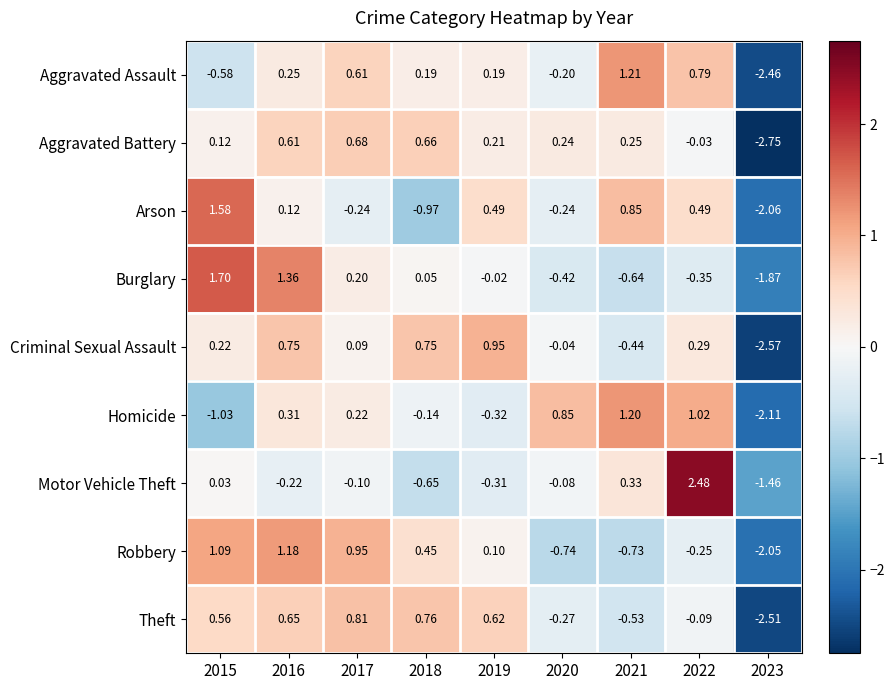

Is the value of Homicide at 2023 greater than the value of Motor Vehicle Theft at 2019?

No